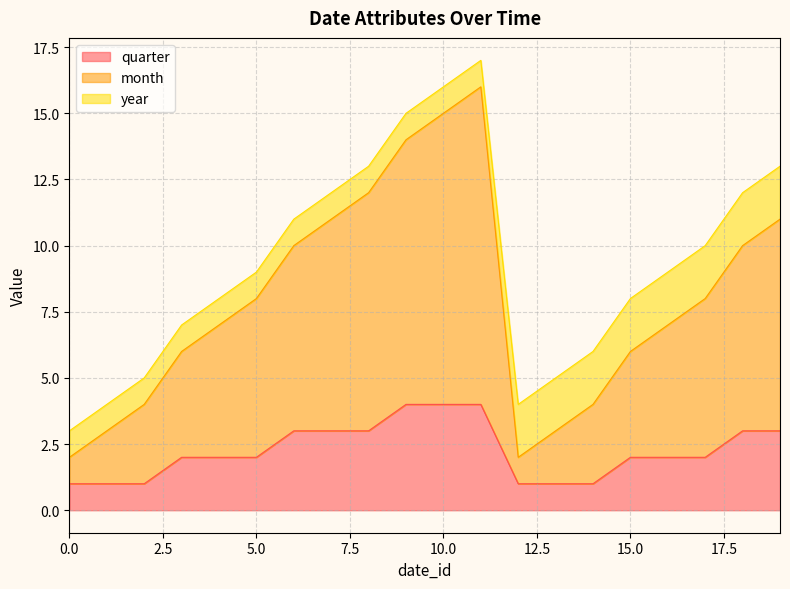

Rank the categories by month value from highest to lowest.

11, 10, 9, 8, 7, 19, 6, 18, 5, 17, 4, 16, 3, 15, 2, 14, 1, 13, 0, 12